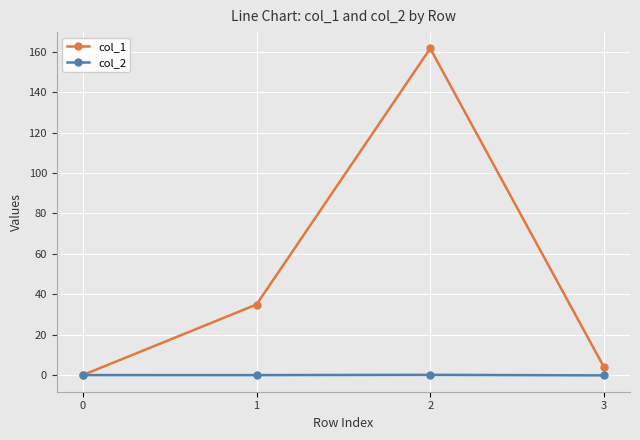

Is the value of col_1 at 2 greater than the value of col_2 at 1?

Yes